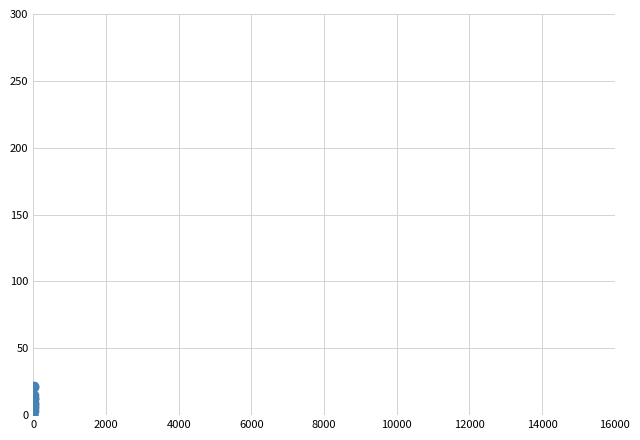

What is the sum of all values?

119